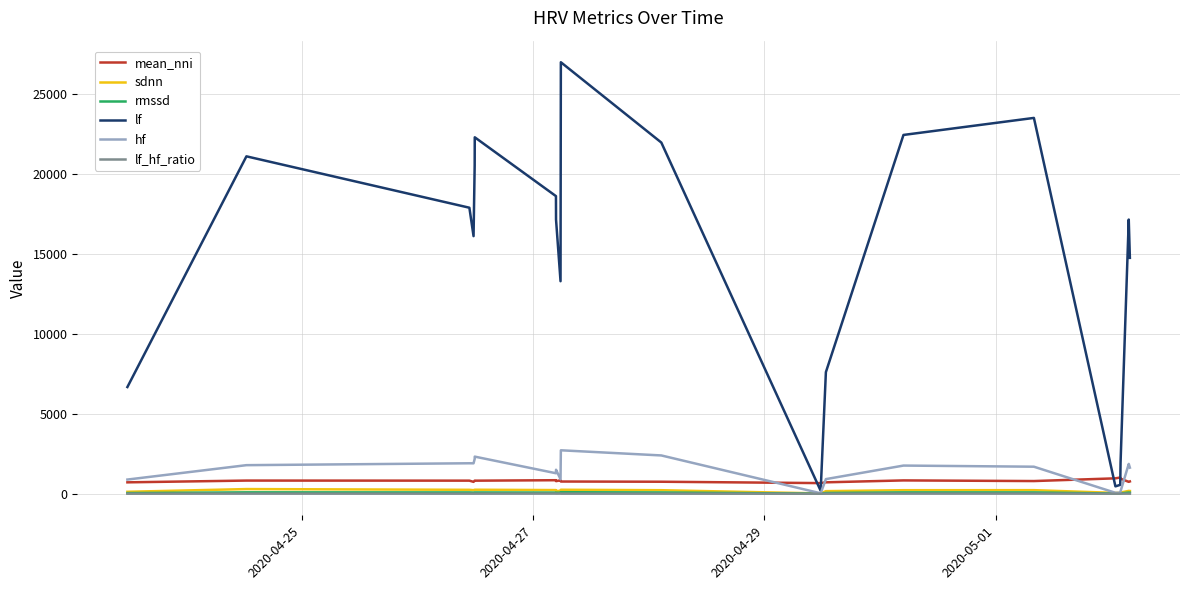

Which series has the widest spread of values?

lf